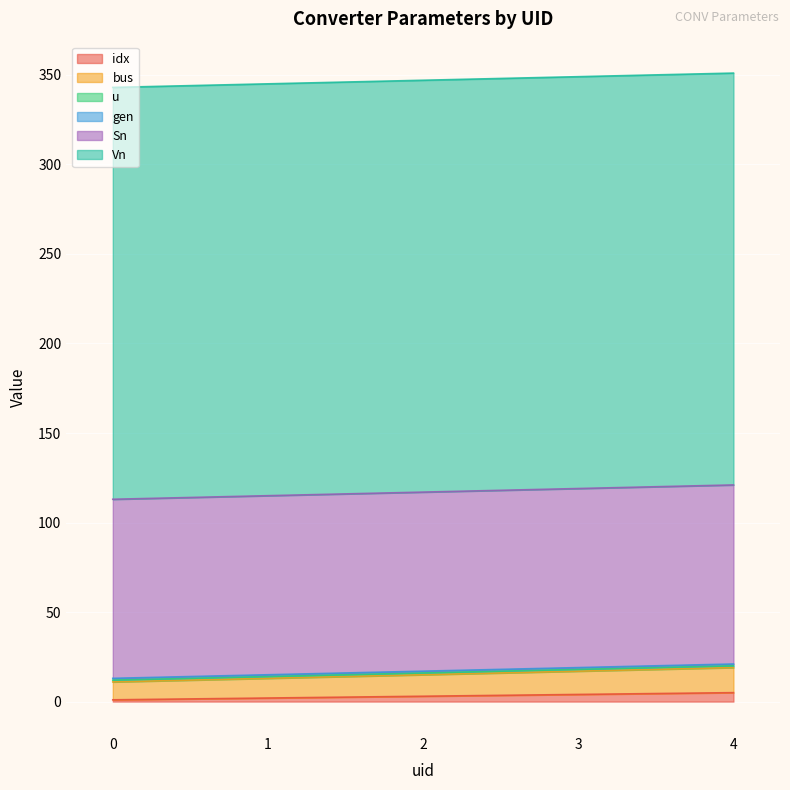

What is the difference between the highest and lowest values at 0?

229